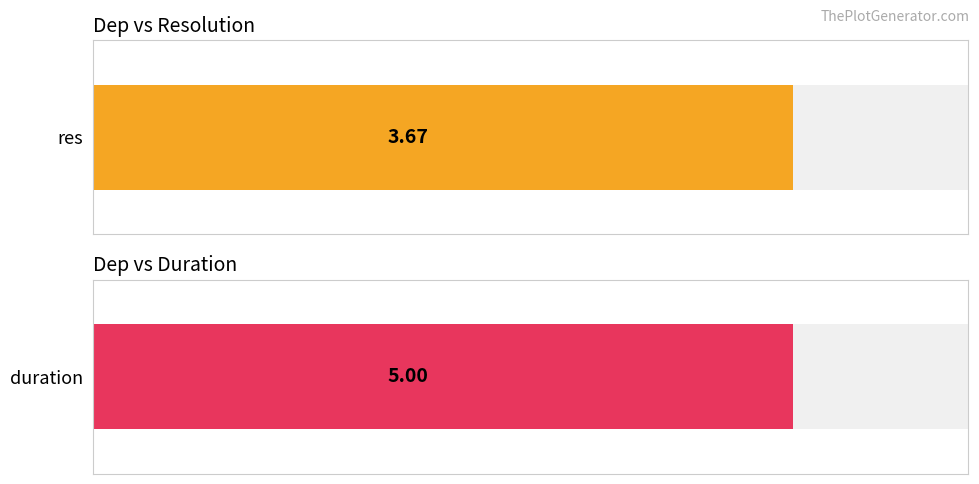

Are the bars grouped side by side (vs. stacked)?

Yes